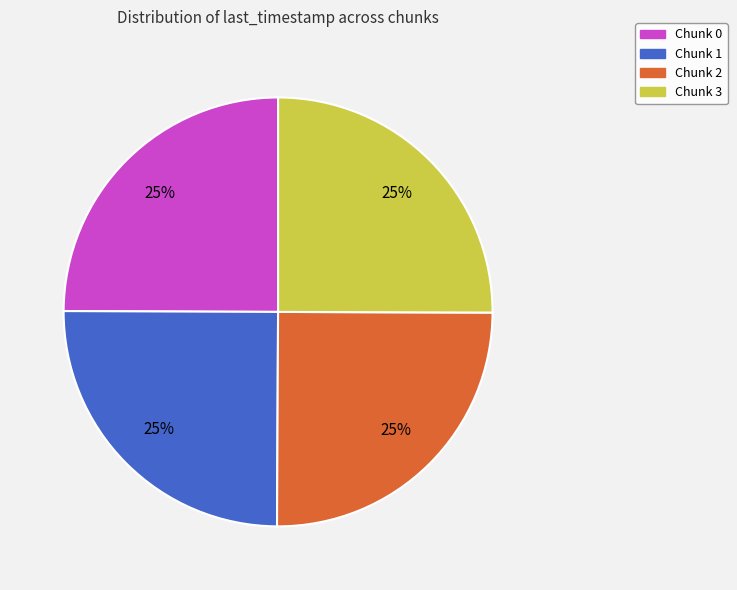

To the nearest percent, what is the combined percentage of Chunk 2 and Chunk 1?

50%